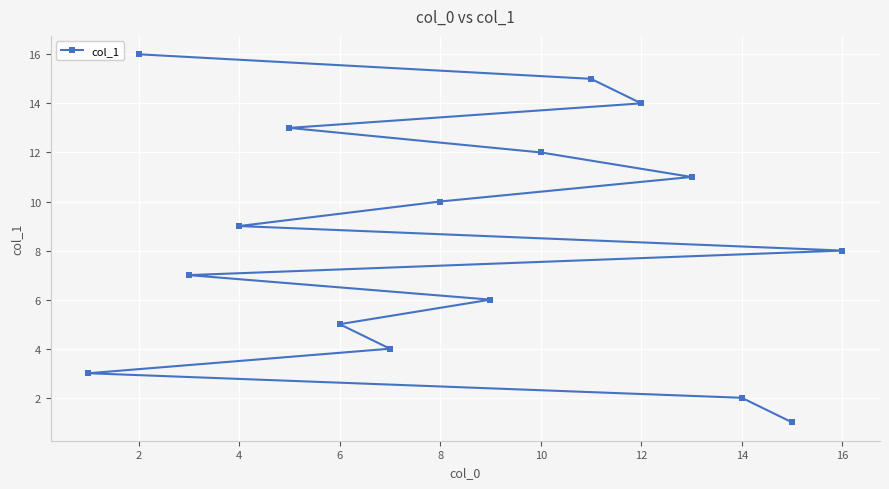

The value at 8 is 10. True or false?

True